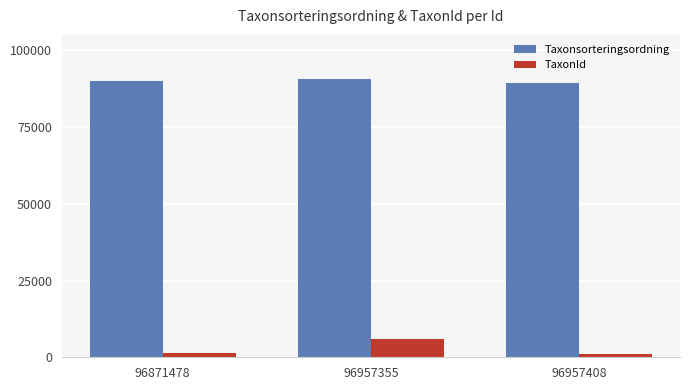

Which series has the largest range (max minus min)?

TaxonId